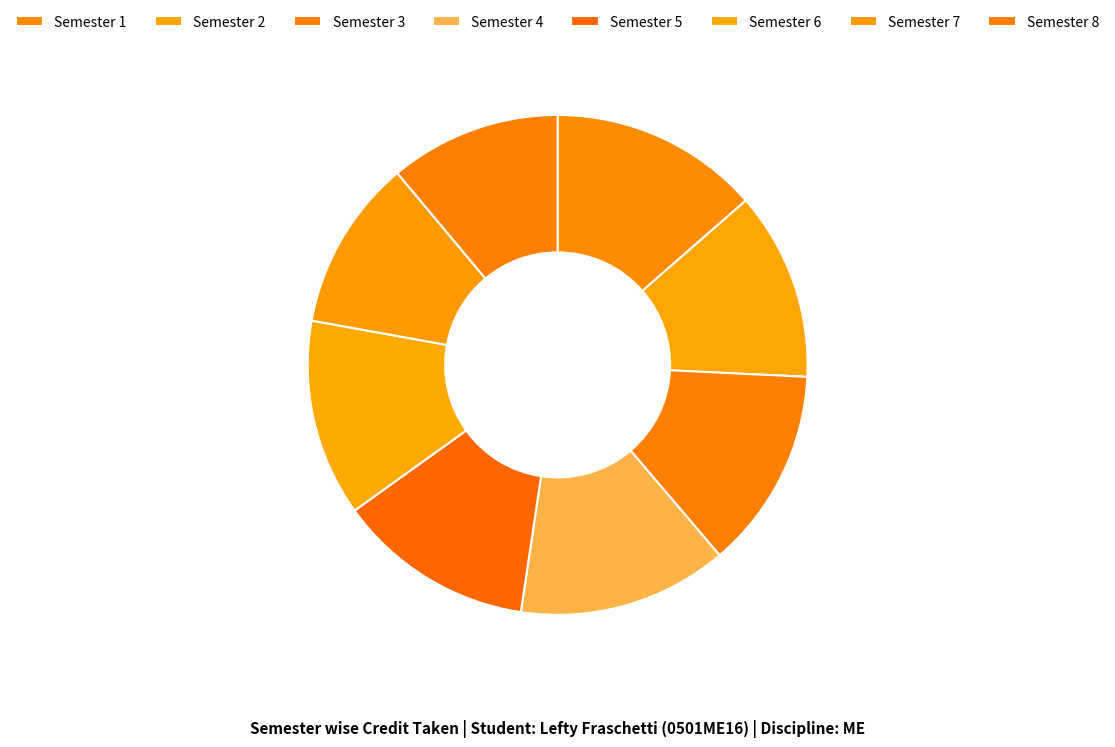

Is Semester 1 the majority of the pie?

No